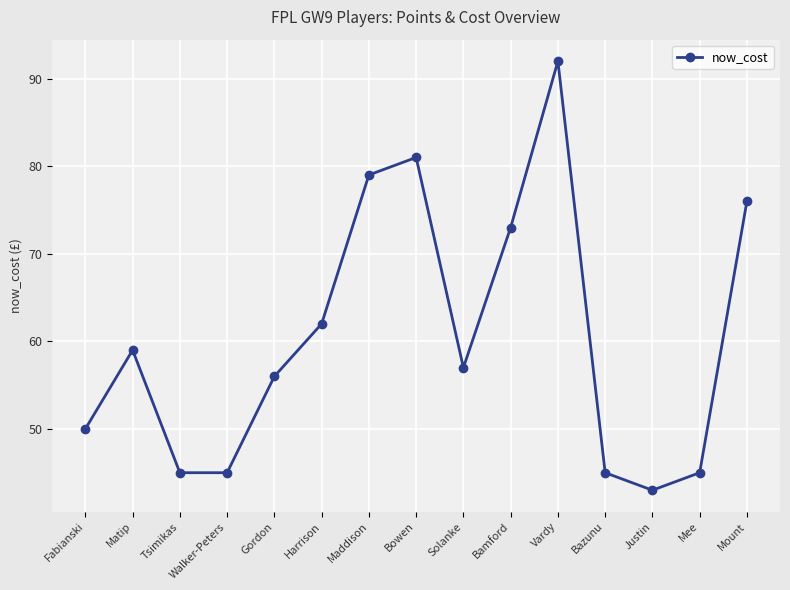

How many values are below 57?

7